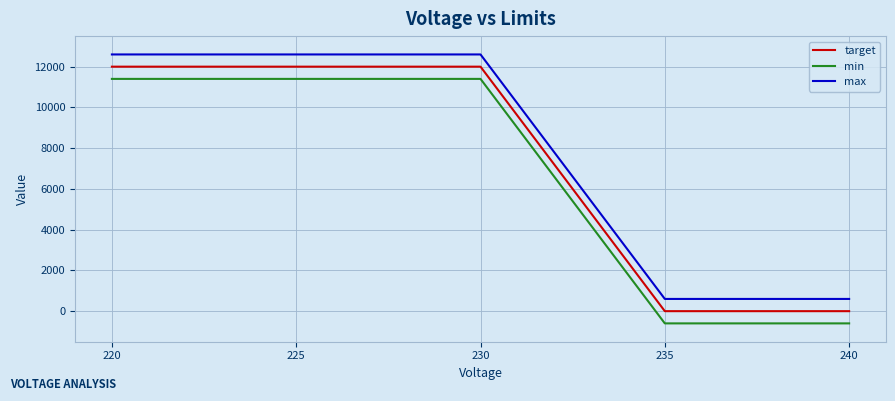

What is the greatest value displayed?

12600